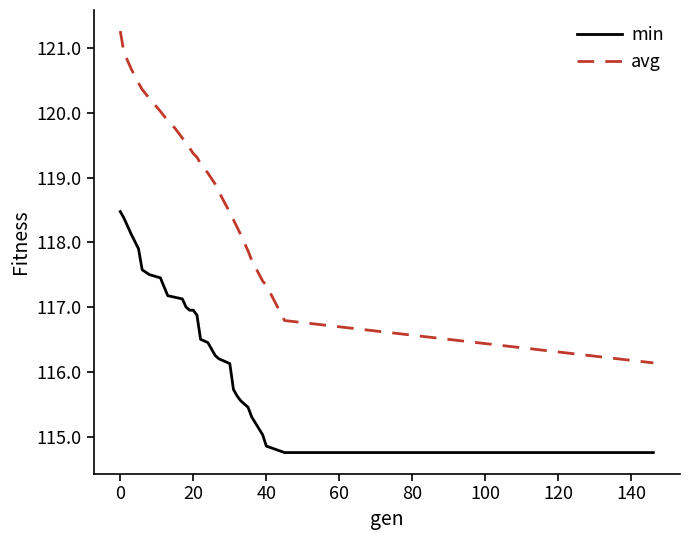

Which series has the widest spread of values?

avg